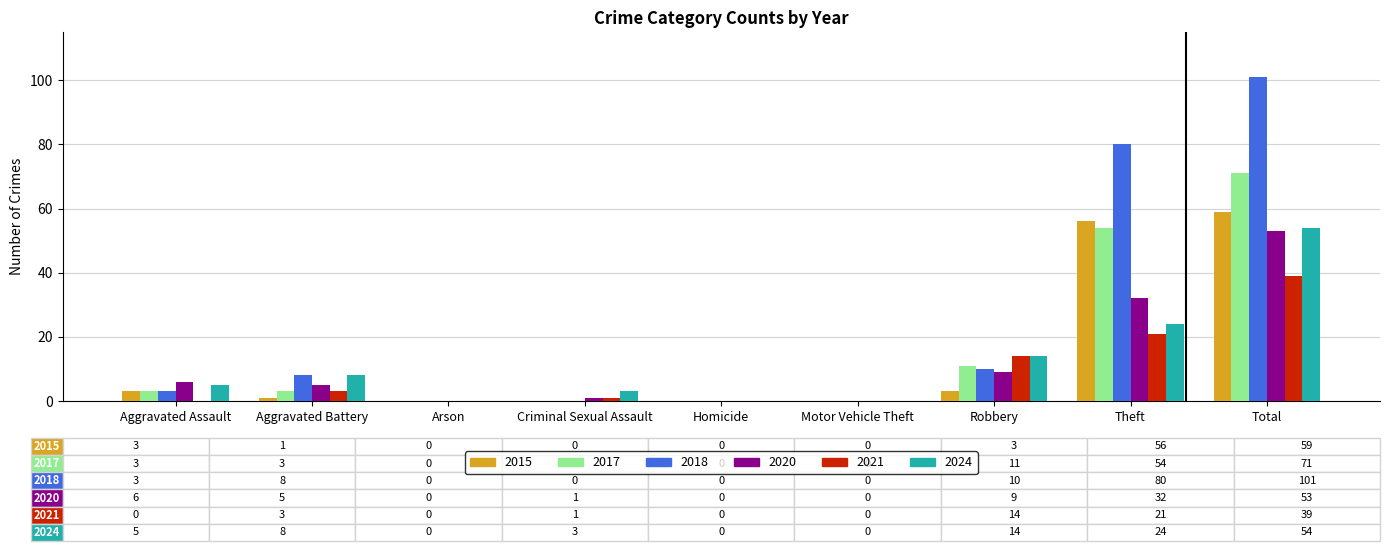

Between Aggravated Assault and Criminal Sexual Assault, which series saw the biggest shift?

2020